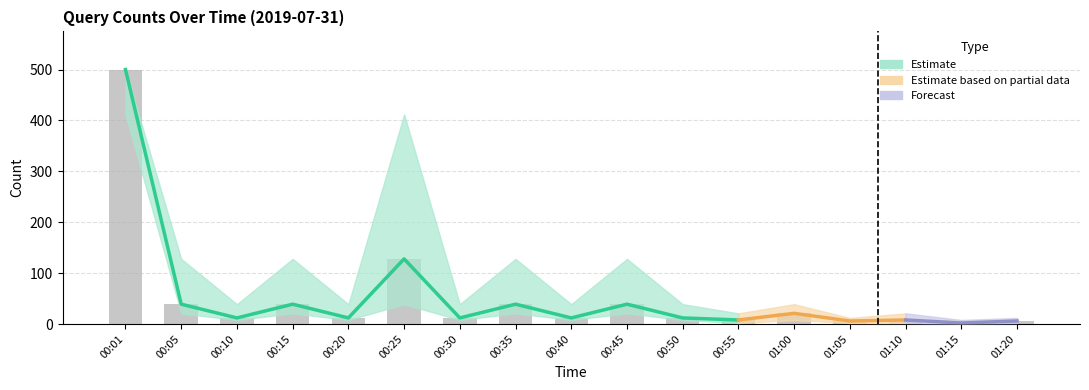

What is the label of the 13th bar from the right?

00:20